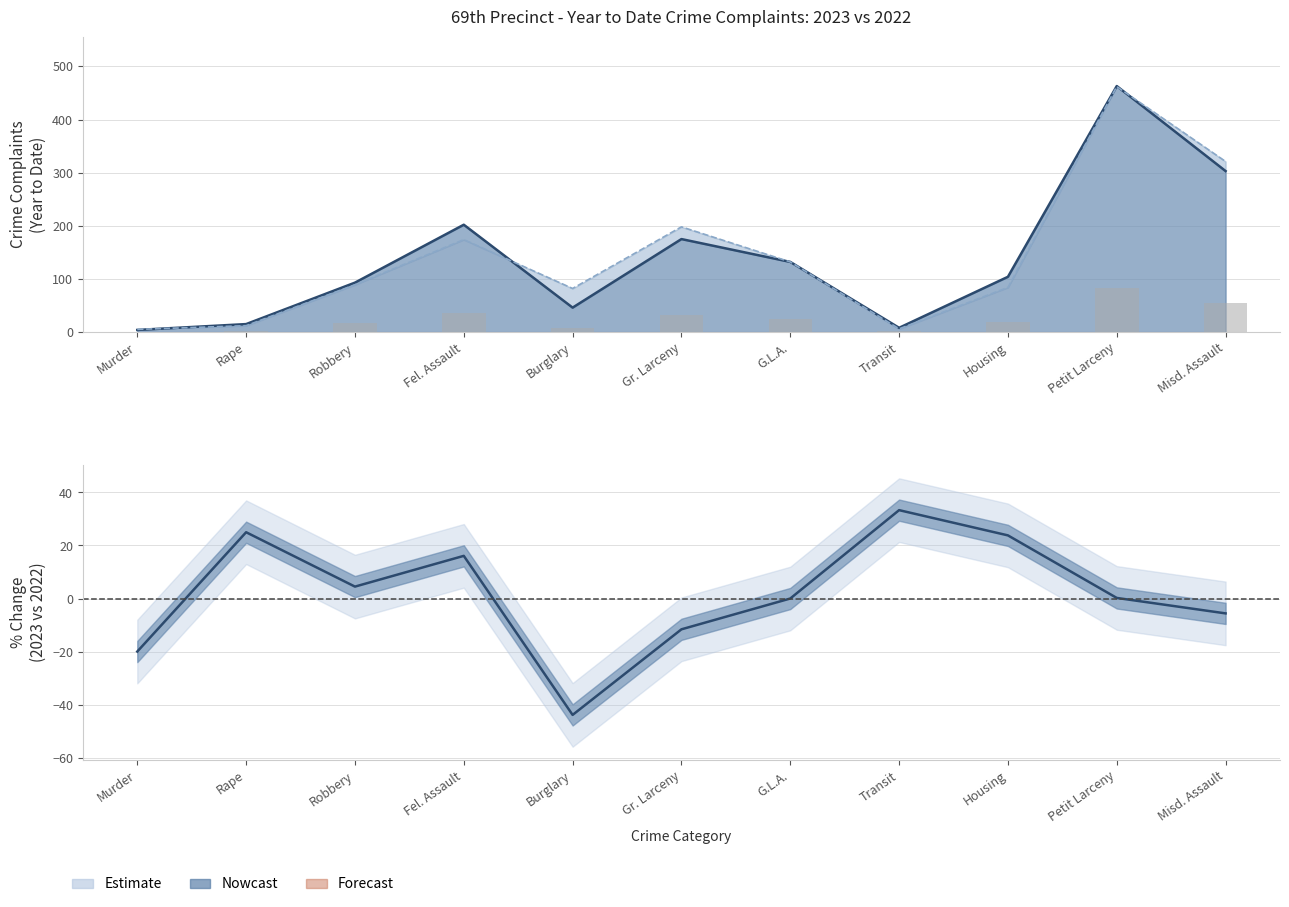

Is the value of YTD 2023 at Fel. Assault greater than the value of YTD 2022 at Petit Larceny?

No